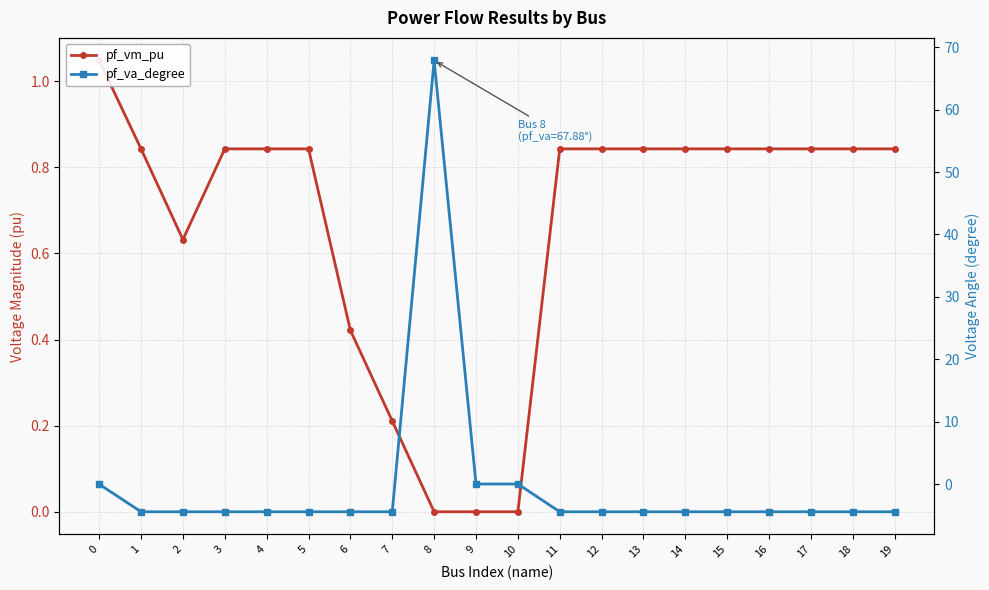

What value does the pf_va_degree series have at 1?

-4.4